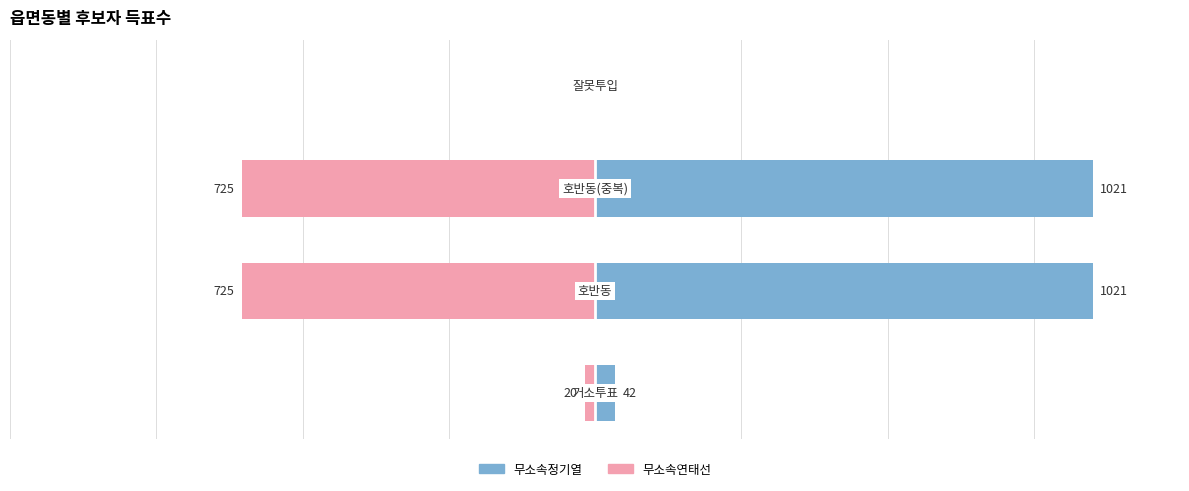

Rank the series at −1000 from lowest to highest value.

무소속연태선, 무소속정기열